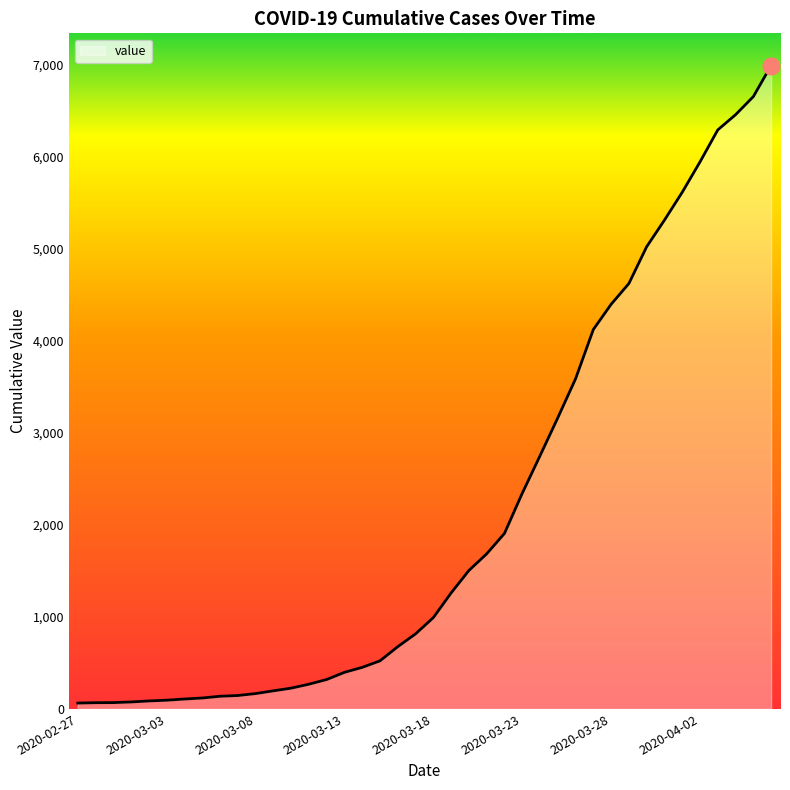

What is the difference between the values at 2020-02-27 and 18?

613